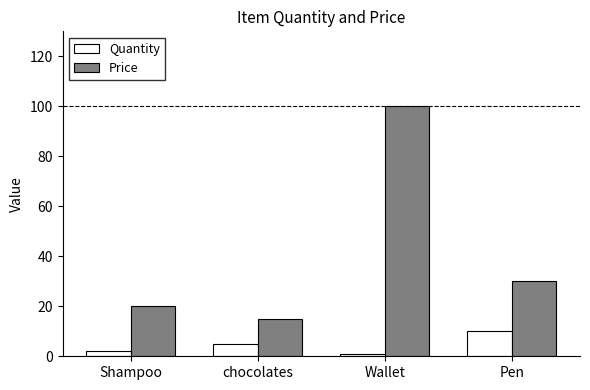

How many series are shown in this chart?

2